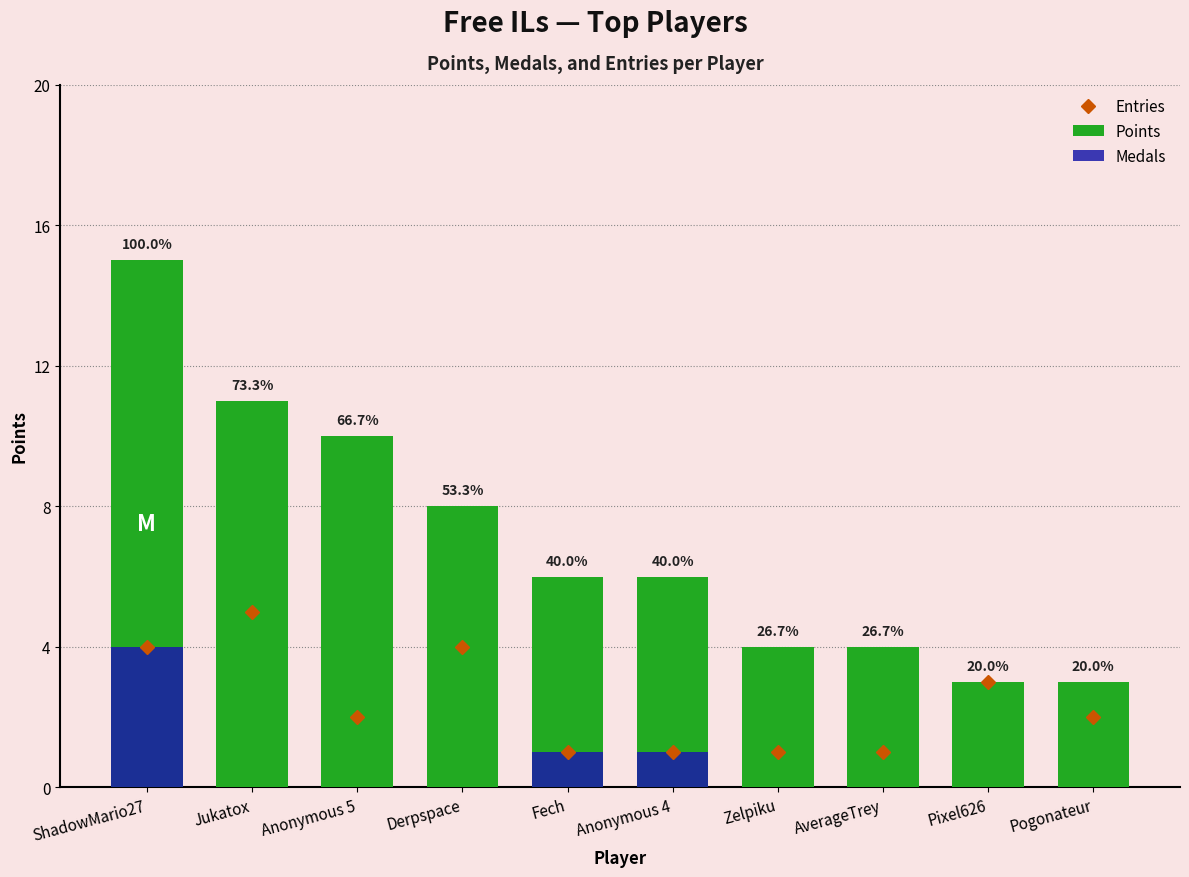

What is the greatest value displayed?

15